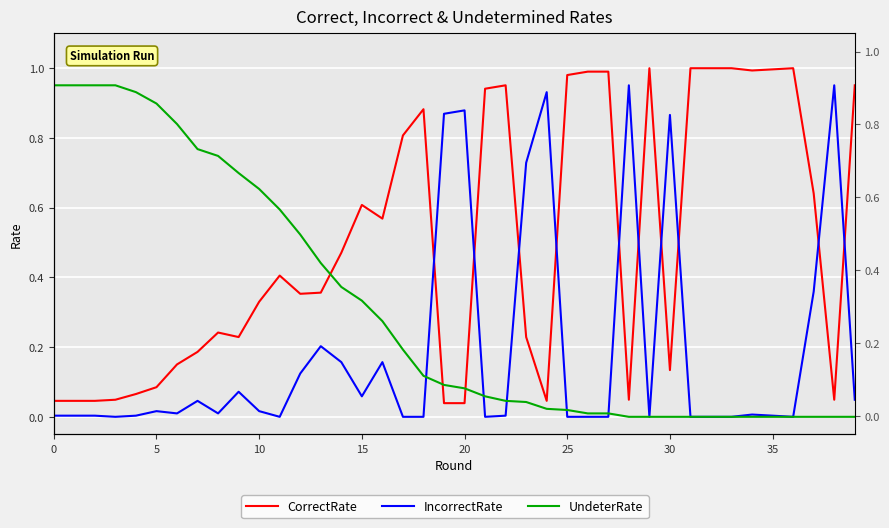

What is the sum of all IncorrectRate values?

7.5